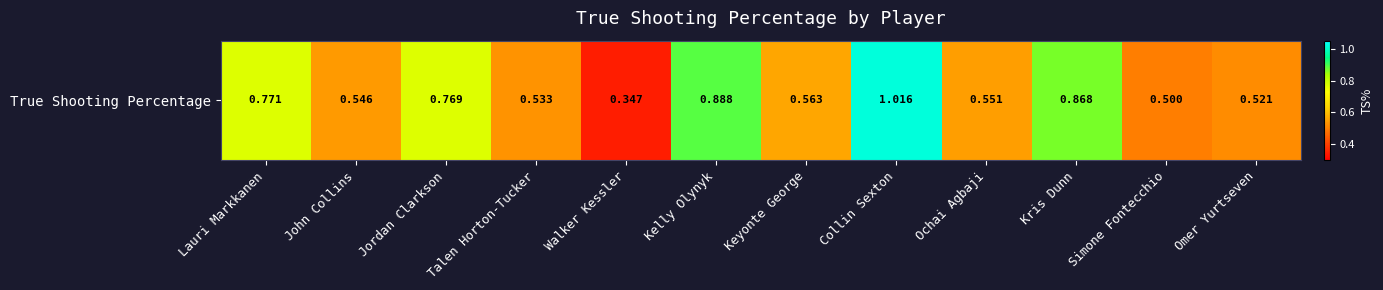

True or false: the data shows 0.3 at Walker Kessler.

True